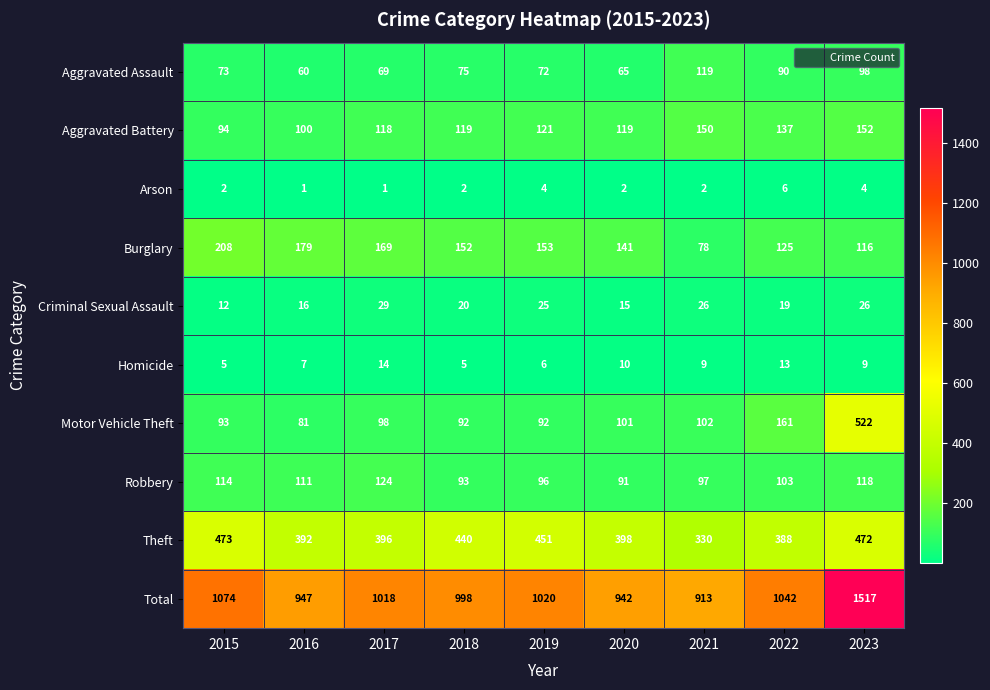

At which category is the sum across all series the highest?

2023